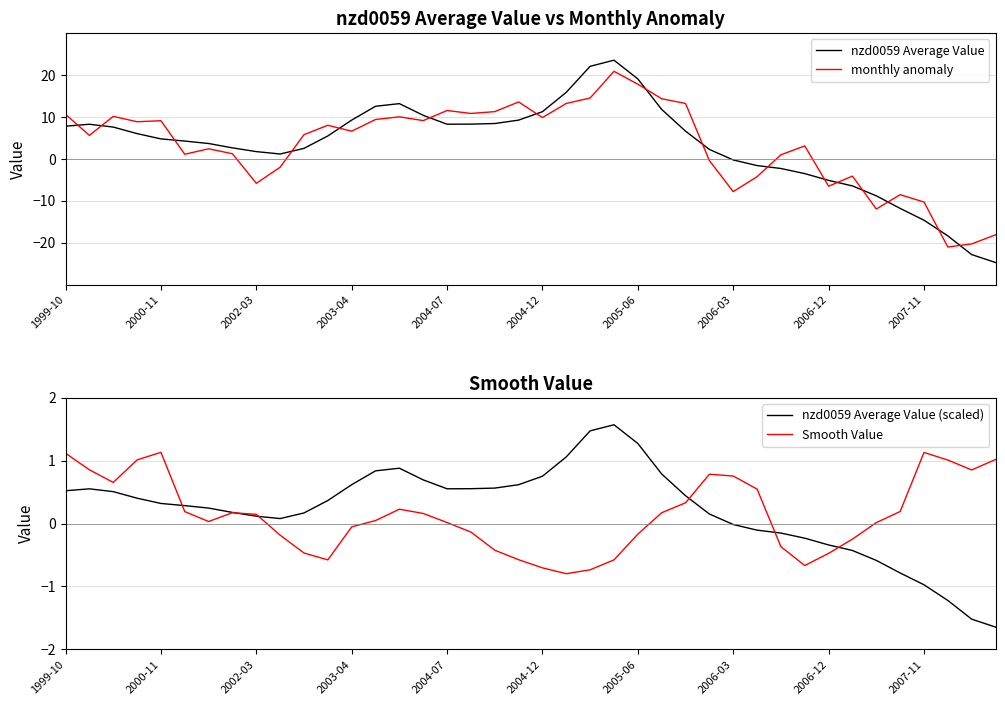

Is it true that Smooth Value equals 0.3 at 2004-12?

False